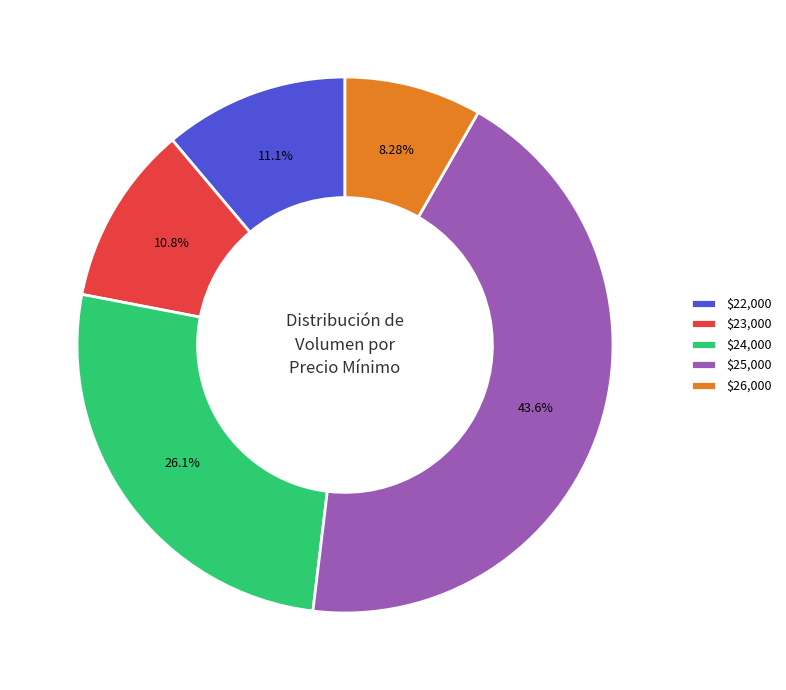

What is the largest slice in the pie chart?

$25,000